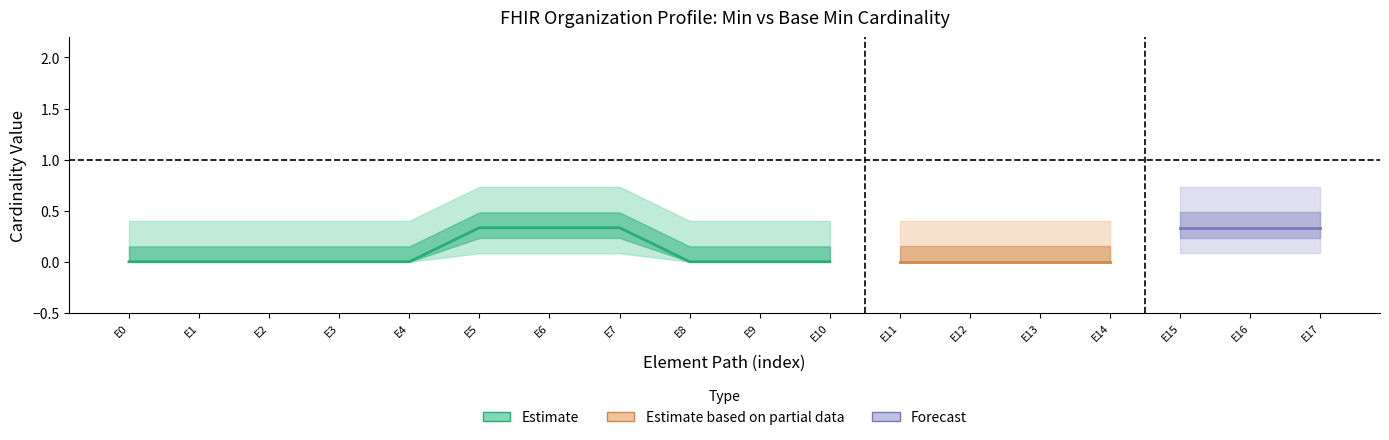

The value of Min_values at Organization.id is 0. True or false?

False